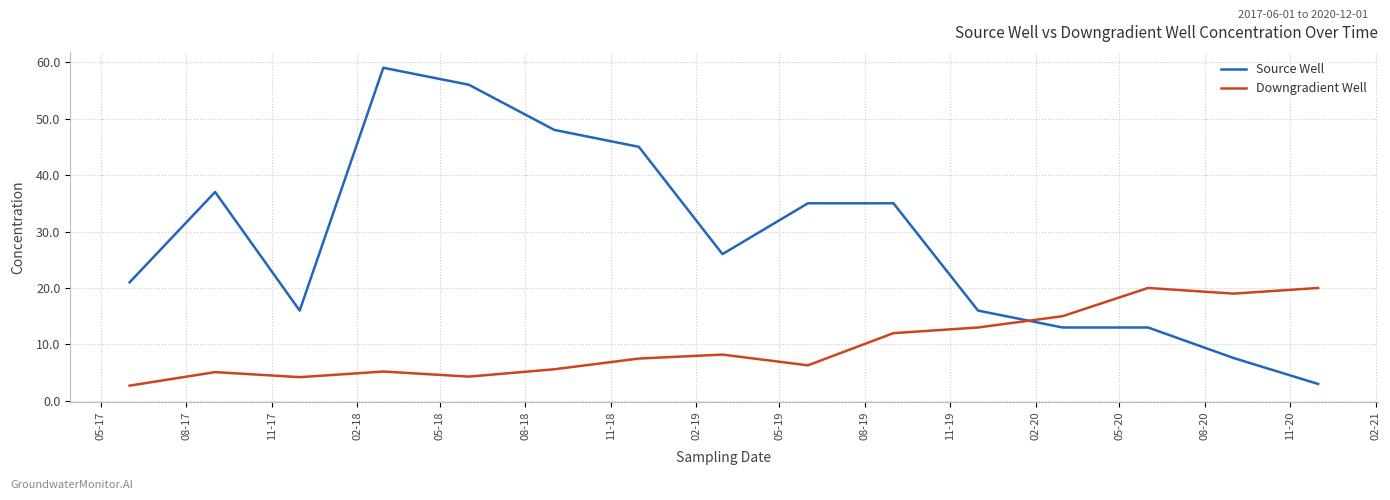

Which series has the largest total across all categories?

Source Well